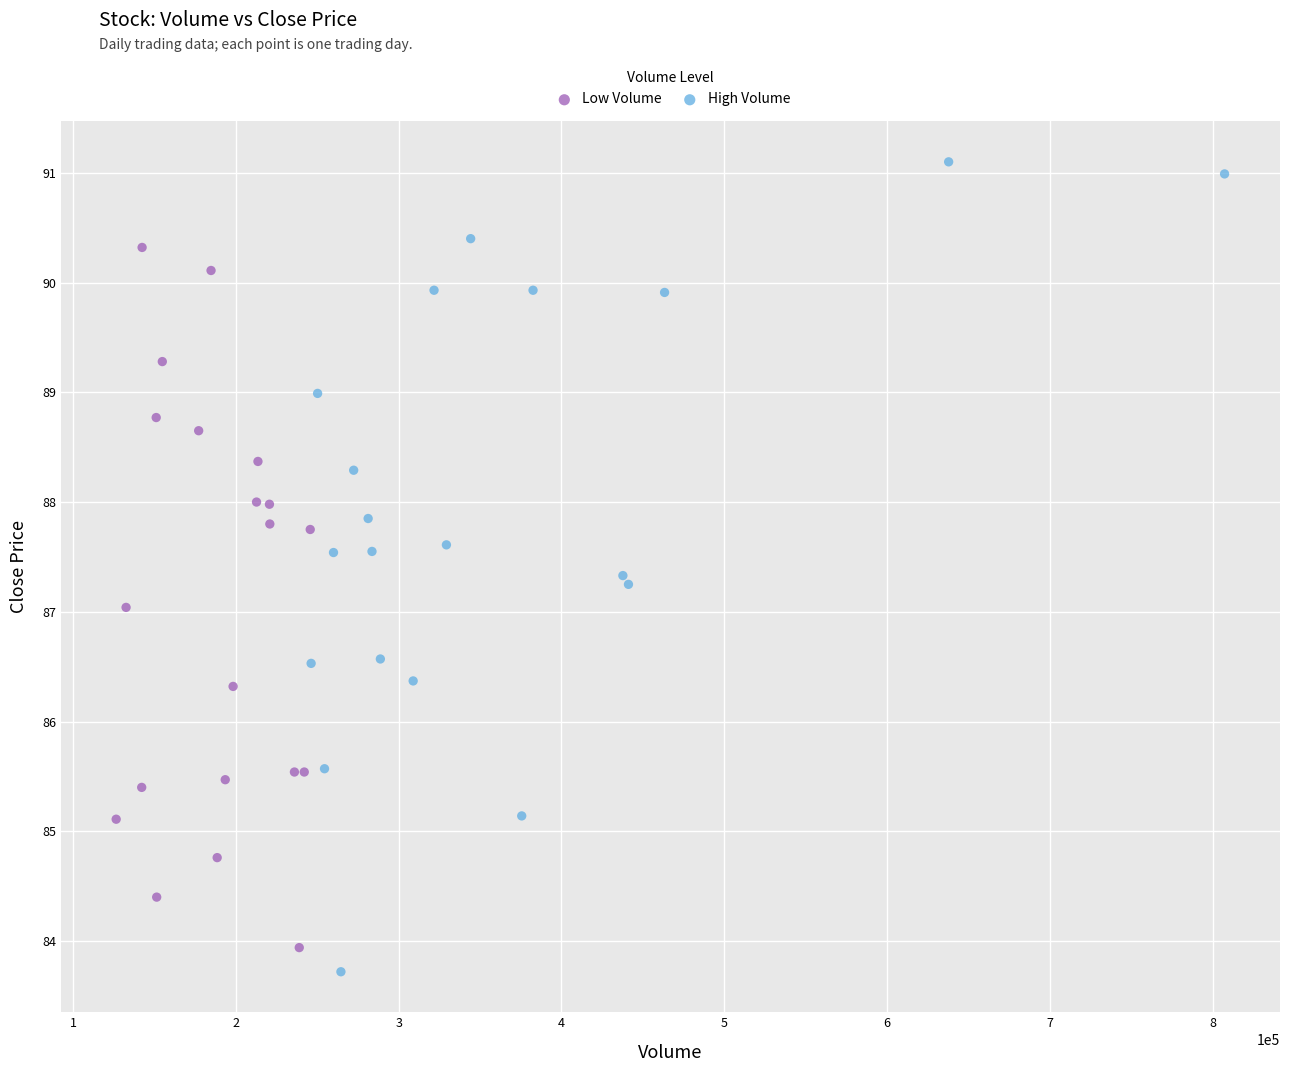

Which series reaches the maximum Y coordinate?

High Volume